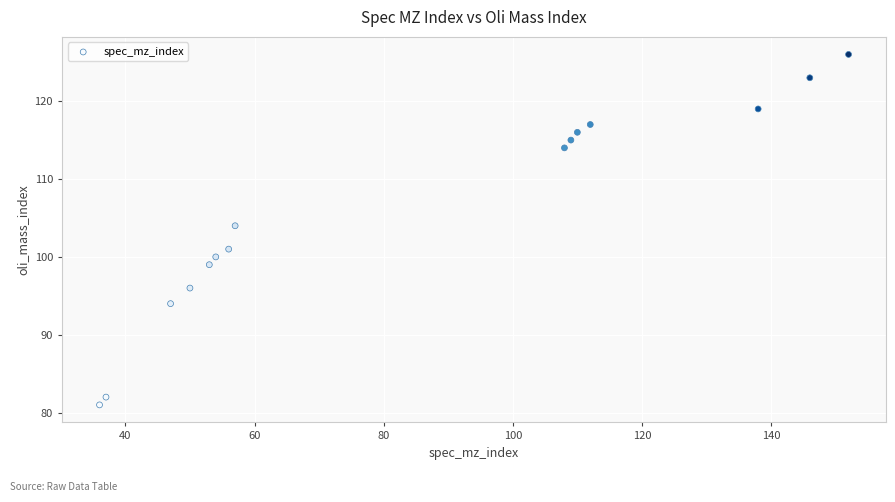

What Y value in the scatter plot is closest to 103?

104